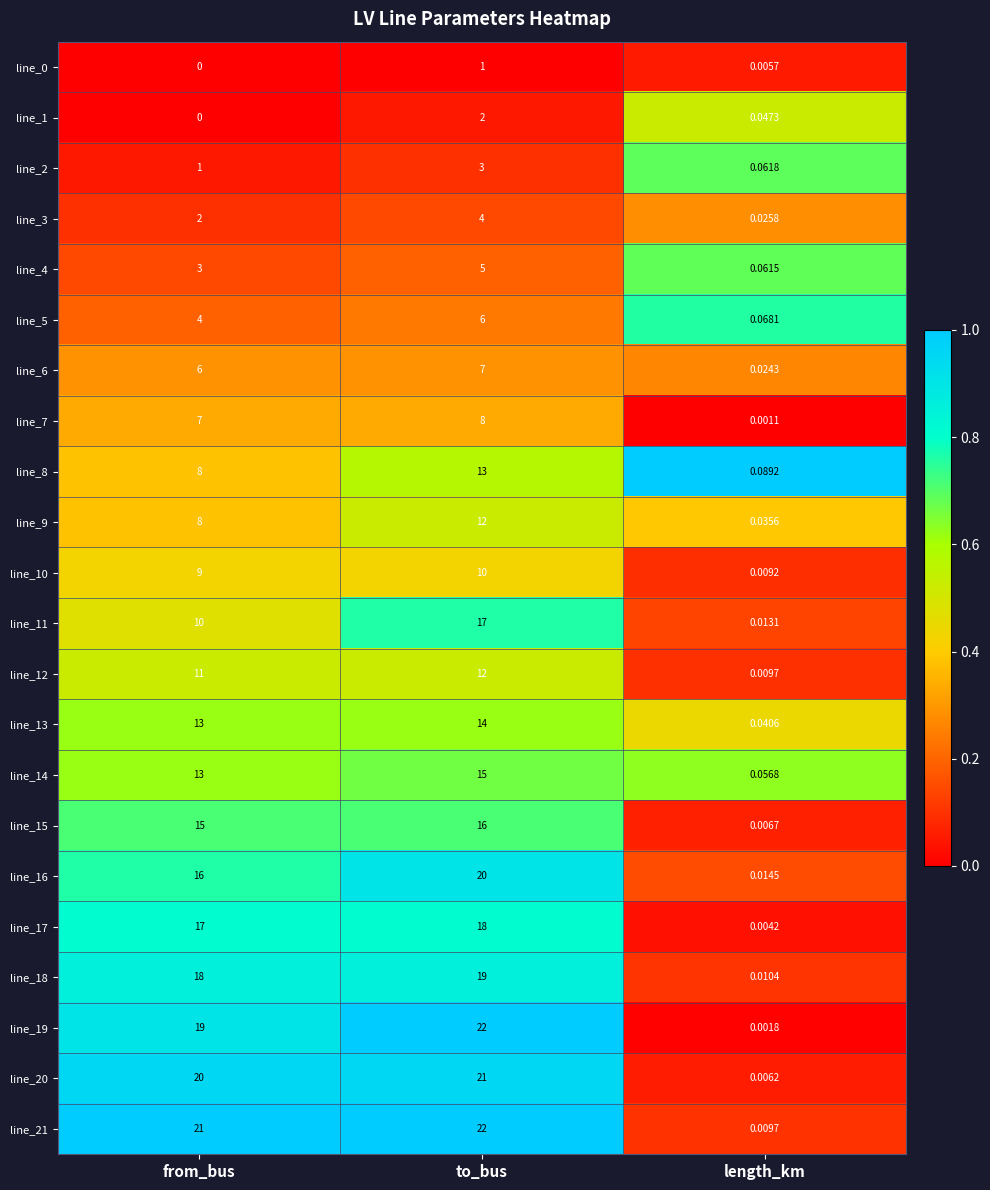

Where is line_10 nearest to the value 5?

from_bus